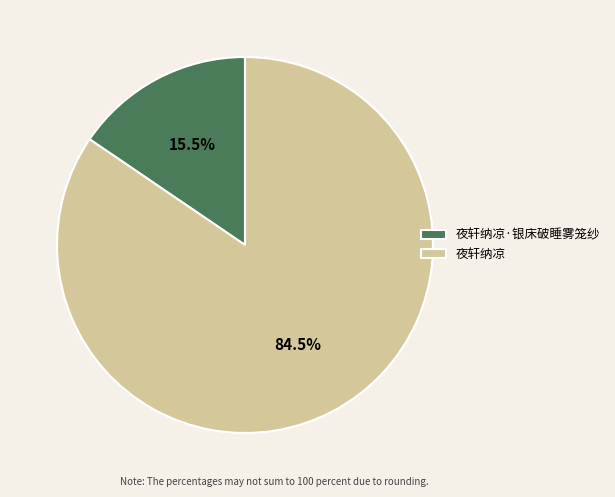

Is there any slice that represents more than half of the pie?

Yes